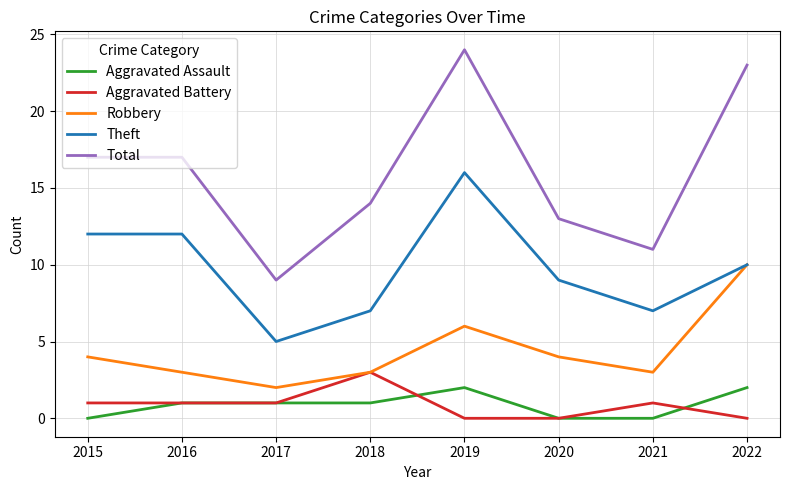

True or false: Theft and Aggravated Assault intersect in this chart.

False